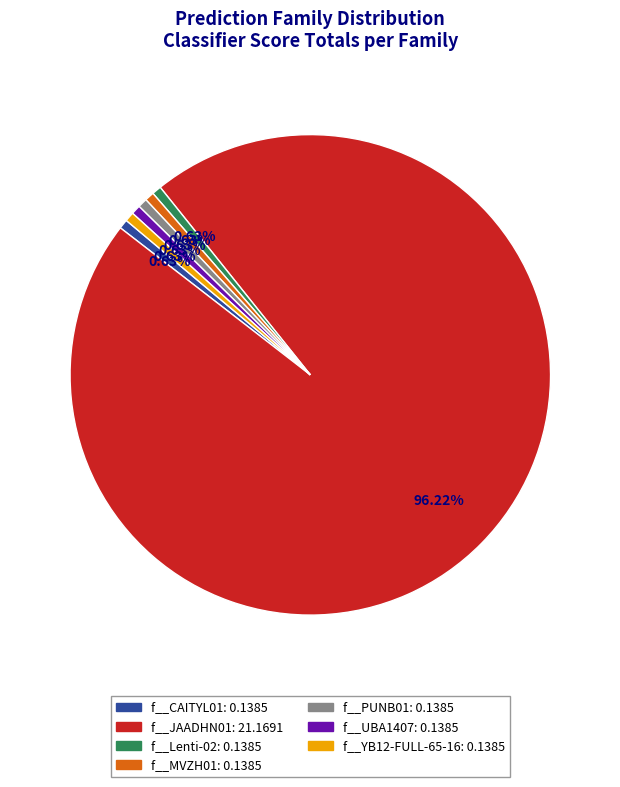

Is there a majority slice in this chart?

Yes